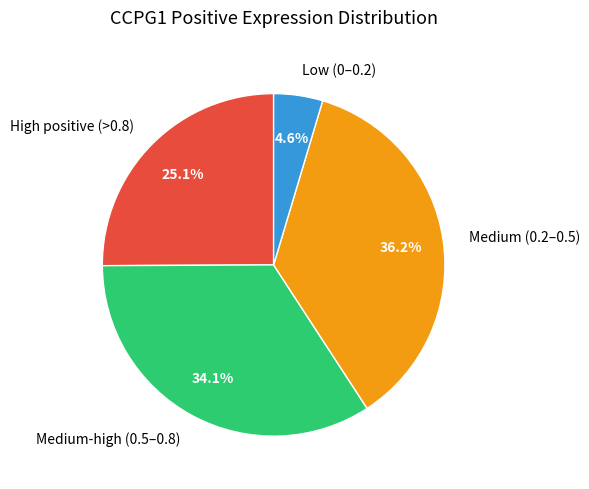

Between Medium (0.2–0.5) and Medium-high (0.5–0.8), which is larger?

Medium (0.2–0.5)